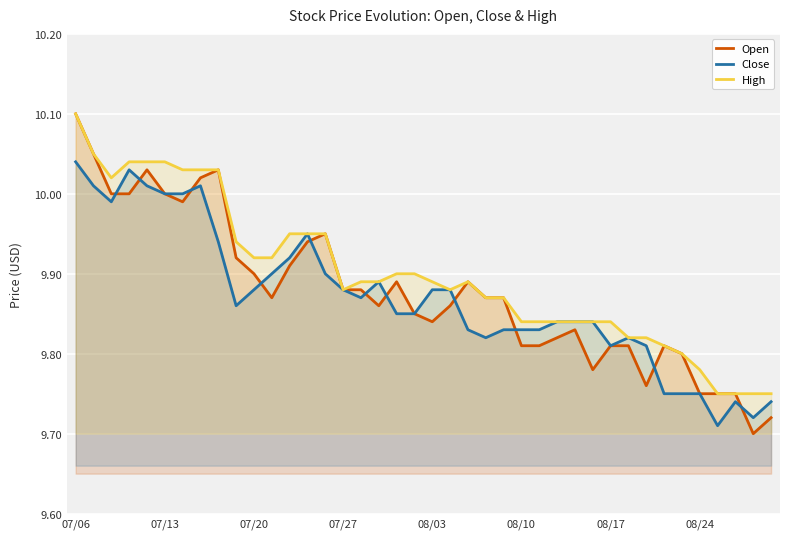

True or false: Open has more than 2 points higher than both neighbors.

True